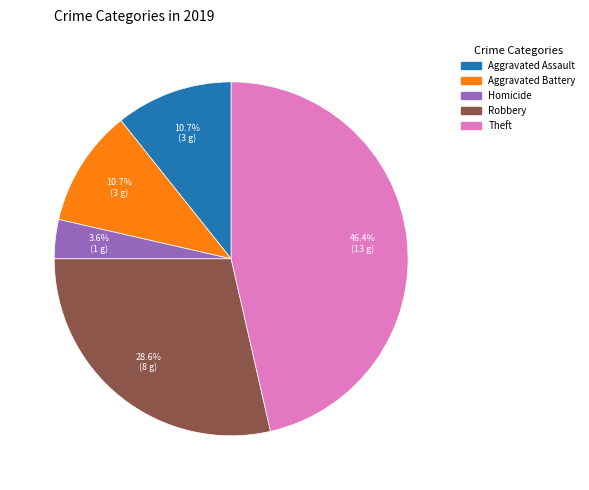

How many segments does this pie chart have?

5